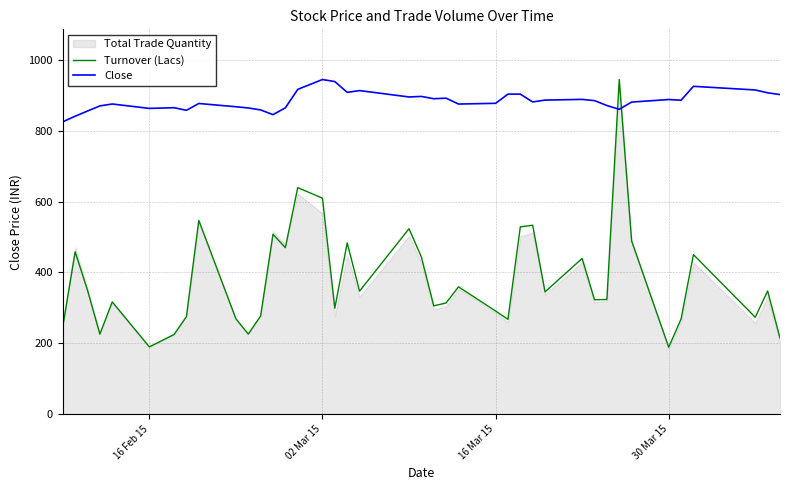

How many interior local peaks does the Turnover (Lacs) series have?

13